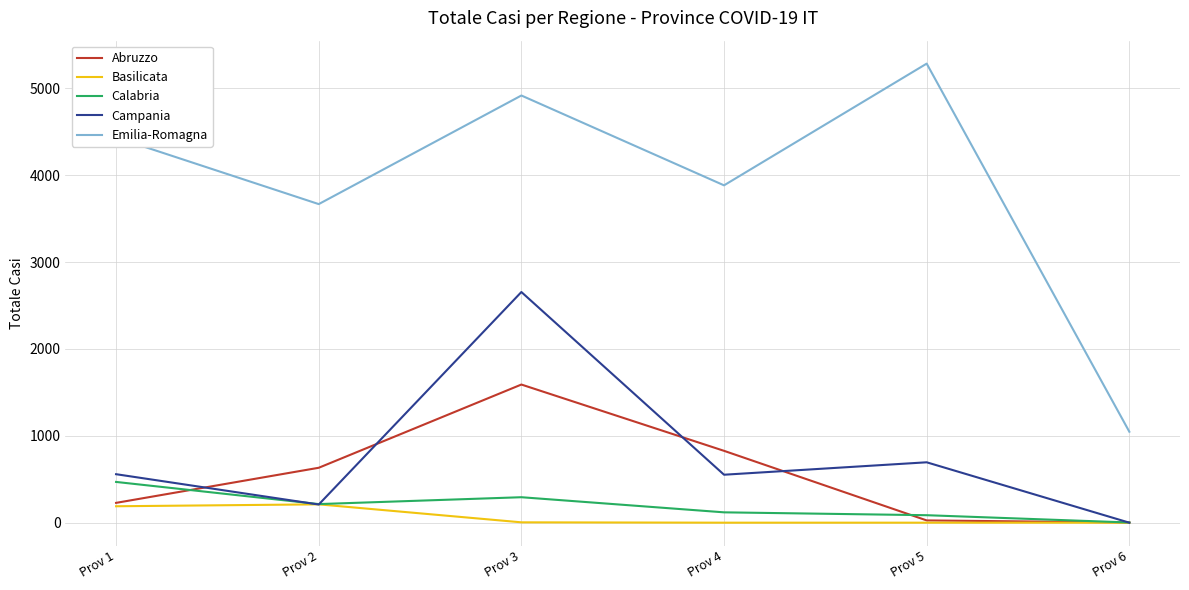

Which series changed the most between Prov 4 and Prov 5?

Emilia-Romagna